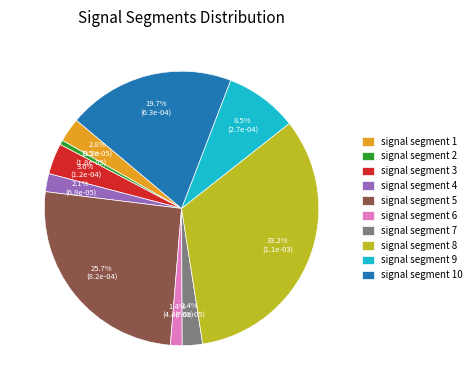

To the nearest percent, what is the combined percentage of signal segment 3 and signal segment 4?

6%